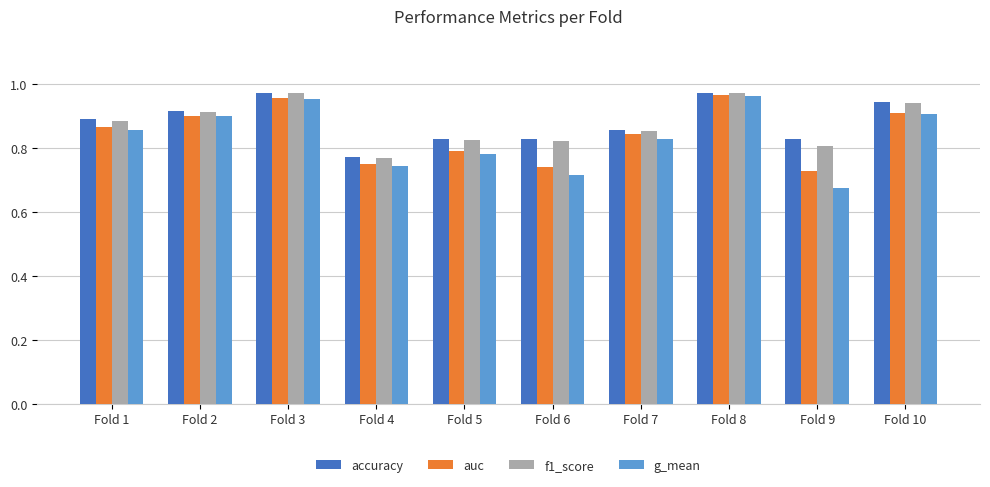

At which label does g_mean reach its minimum?

Fold 9